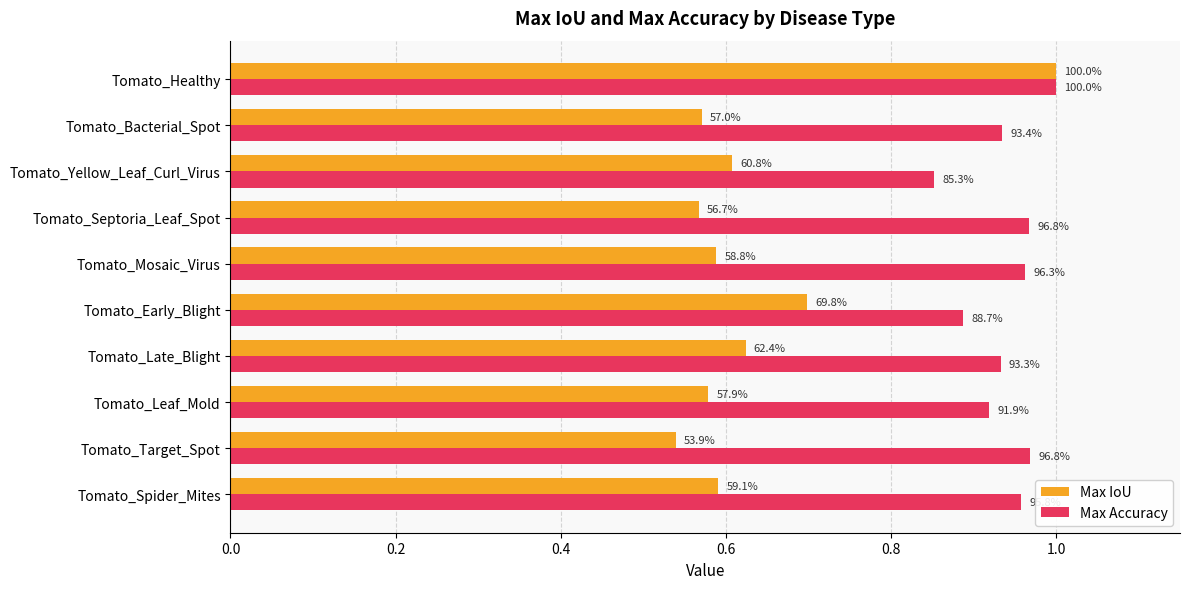

Which series has the widest spread of values?

Max IoU